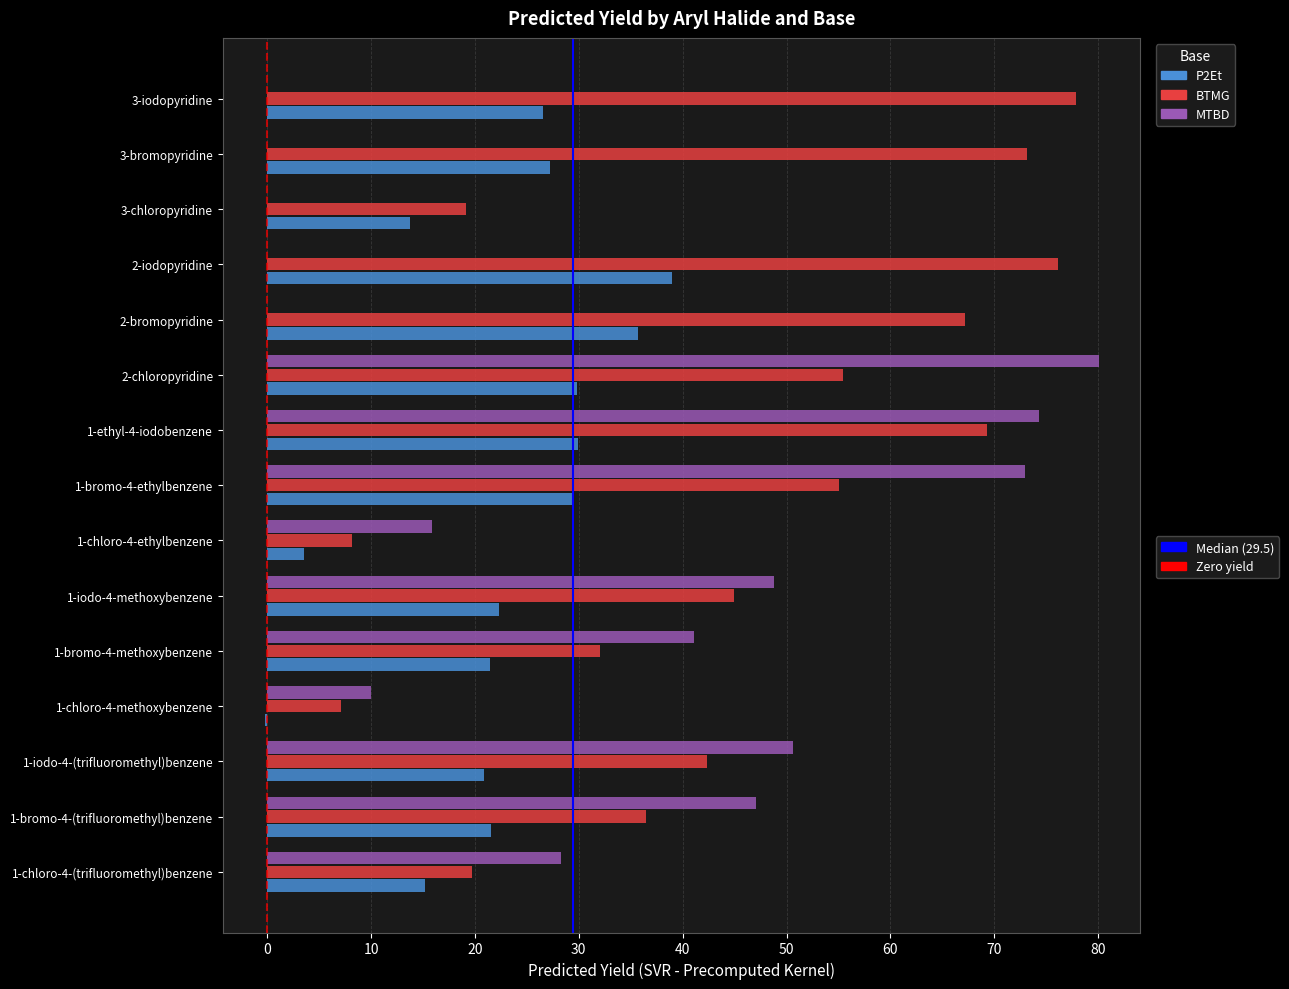

What is the total value across all series at 1-chloro-4-(trifluoromethyl)benzene?

63.2